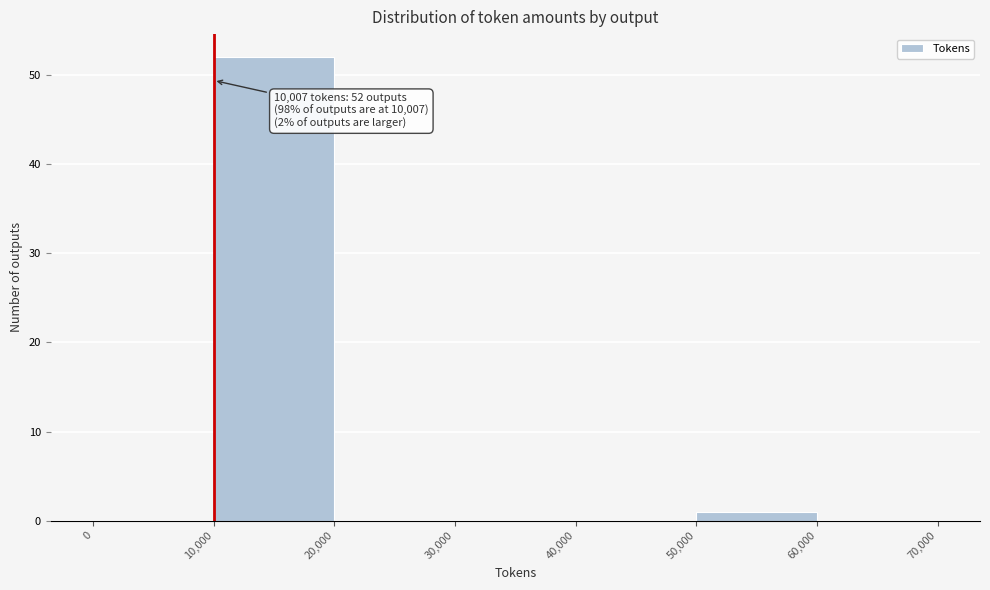

Over which range of the x-axis is the bar tallest?

10,000 to 20,000